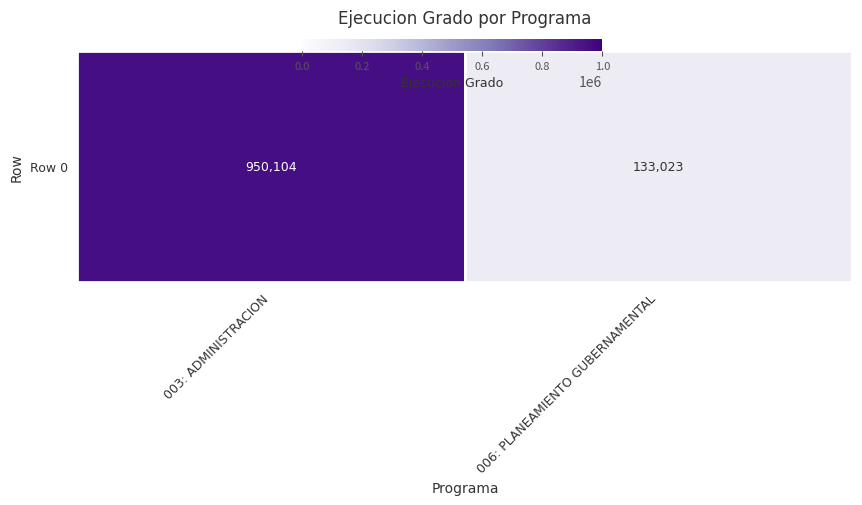

Where is the data nearest to the value 541563?

006: PLANEAMIENTO GUBERNAMENTAL